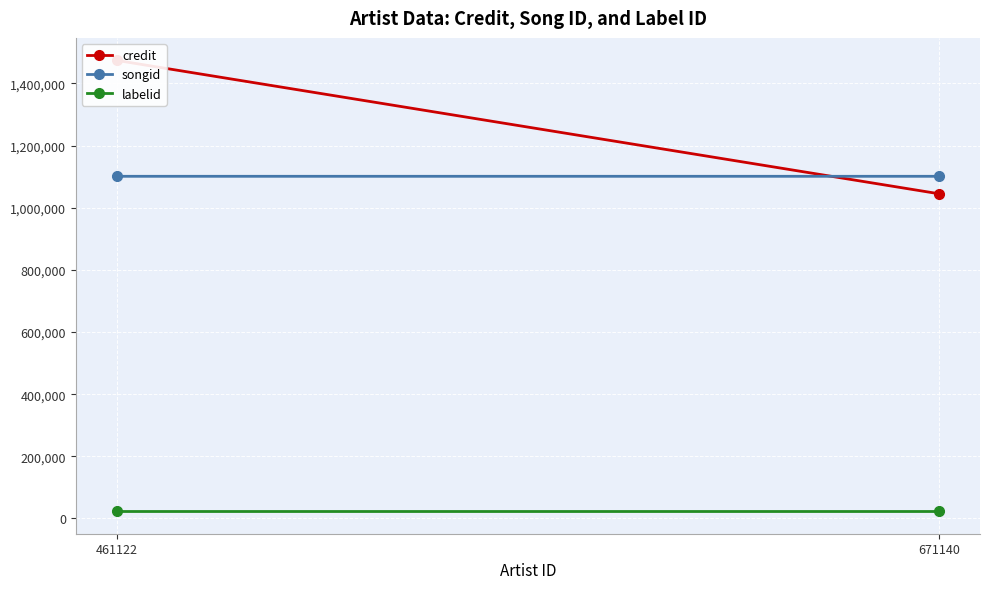

The value of credit at 461122 is 1474000. True or false?

True